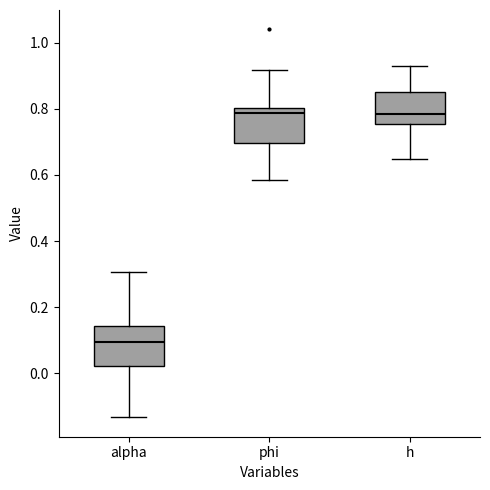

Reading left to right, transcribe this box plot: for each box, give where its median line is, the range the box spans, and where its two whiskers end, as read against the y-axis. The values are not printed on the chart, so give them approximately, as read against the axis.

alpha: median 0.10, box 0.02 to 0.14, whiskers -0.14 to 0.30
phi: median 0.78, box 0.70 to 0.80, whiskers 0.58 to 0.92
h: median 0.78, box 0.76 to 0.84, whiskers 0.64 to 0.92